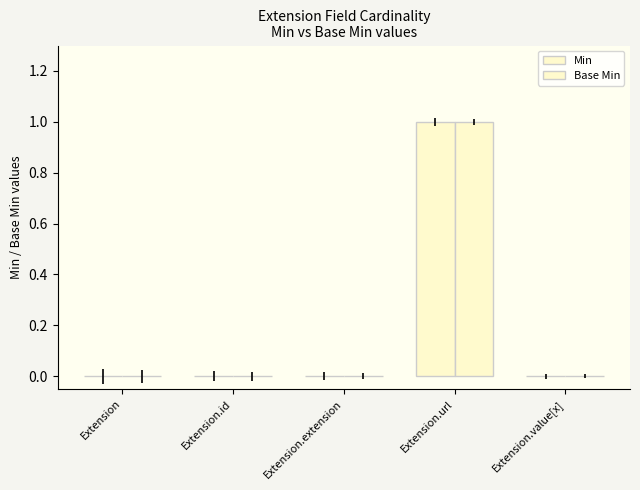

Are the bars horizontal?

No